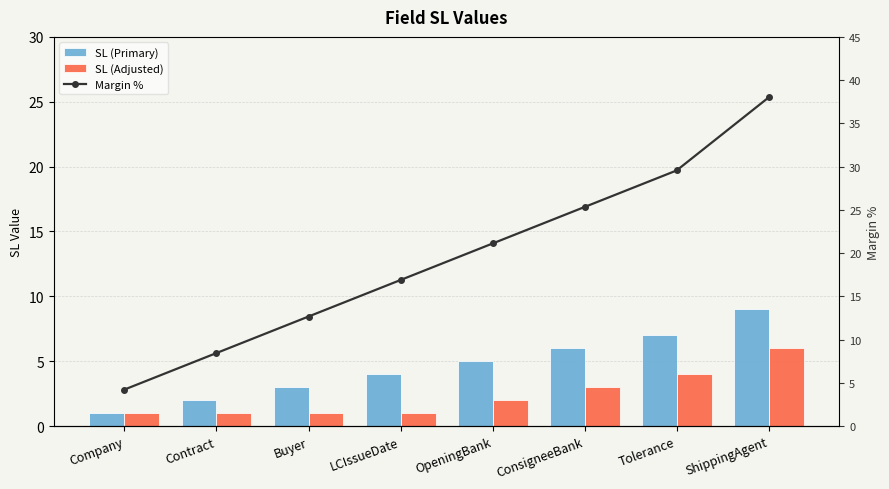

Reading left to right, list all the values displayed in this chart.

SL (Primary): 1.0	2.0	3.0	4.0	5.0	6.0	7.0	9.0
SL (Adjusted): 1.0	1.0	1.0	1.0	2.0	3.0	4.0	6.0
Margin %: 4.2	8.4	12.7	16.9	21.1	25.3	29.6	38.0